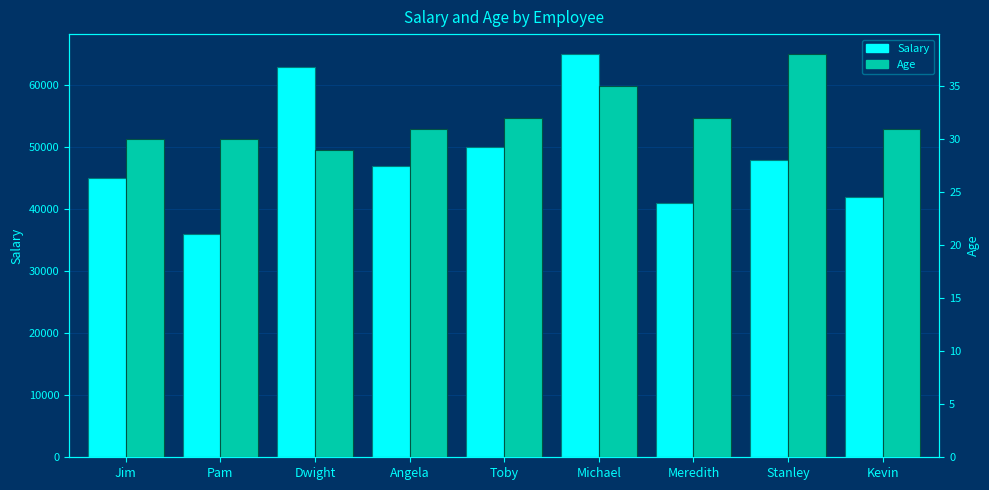

Rank the series by their maximum value, from highest to lowest.

Salary, Age